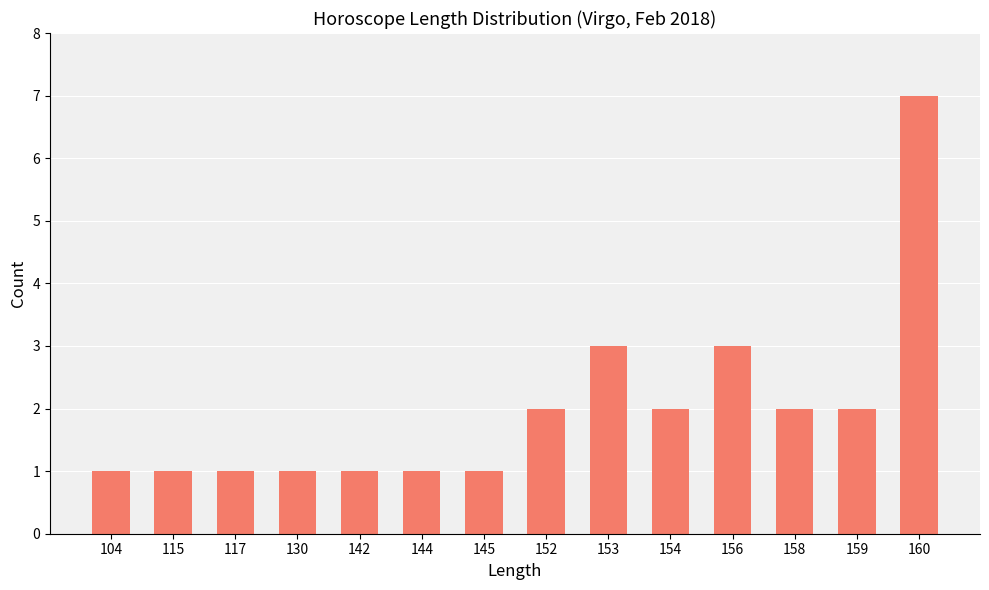

Which category has the highest value across all series?

160